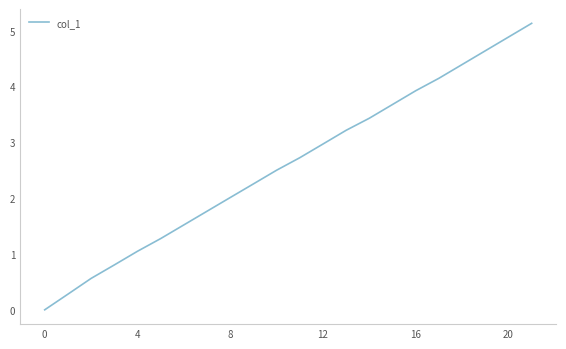

What is the difference between the maximum and minimum values?

5.1